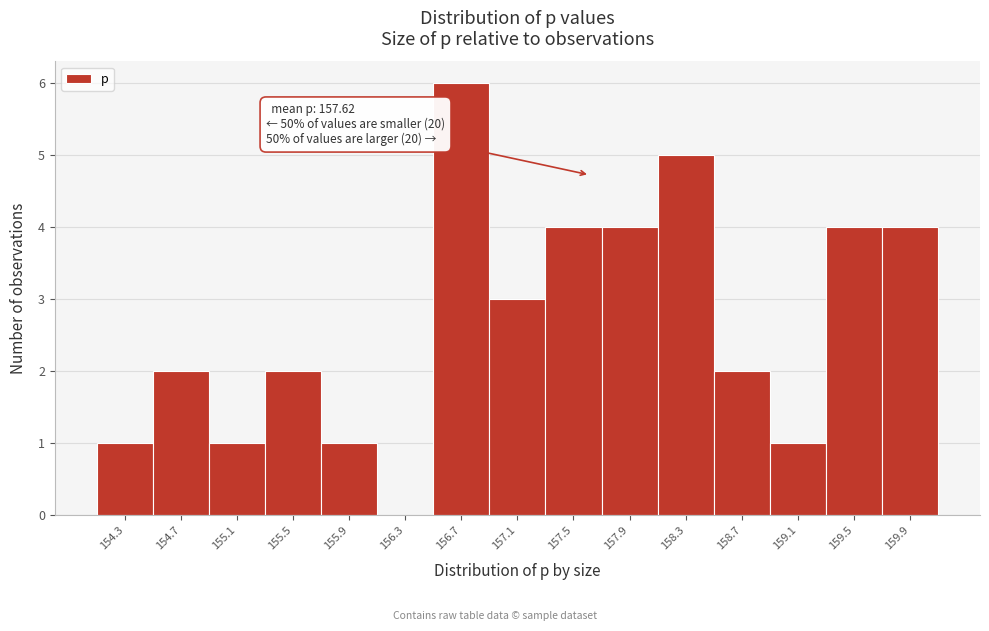

Over which range of the x-axis is the bar tallest?

156.50 to 156.90